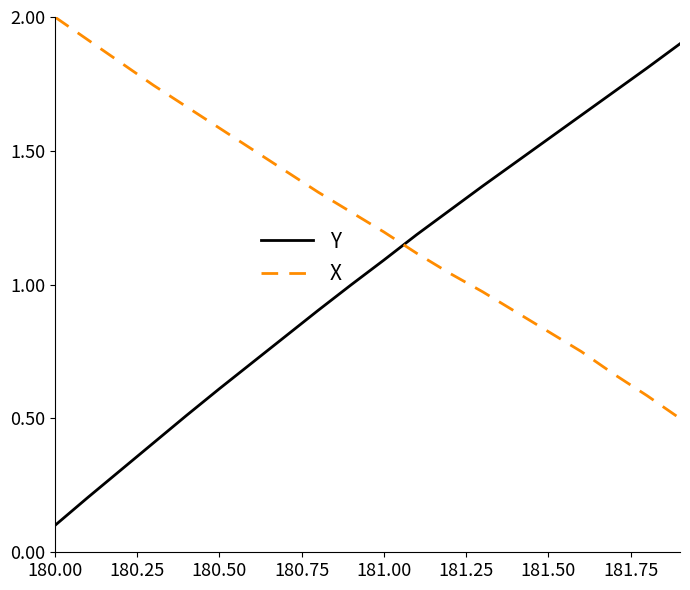

What is the smallest value displayed?

0.1